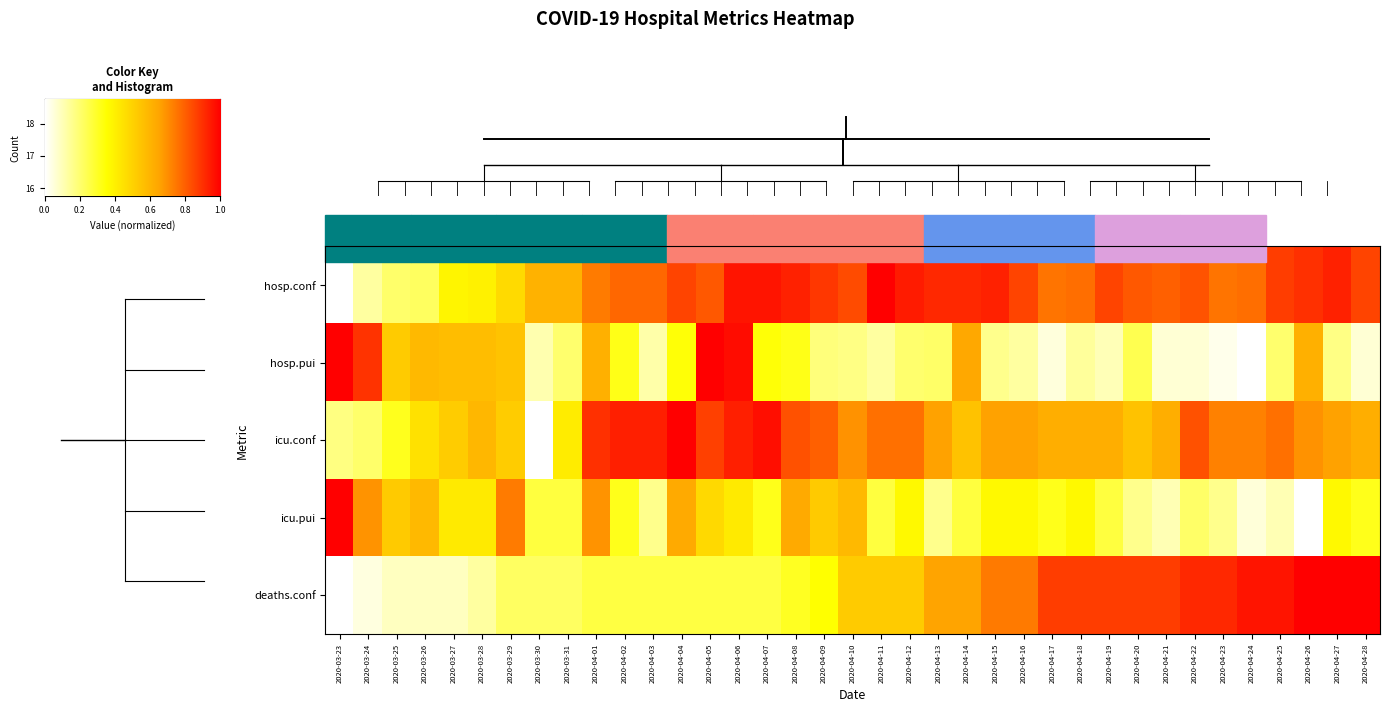

Which series has the largest range (max minus min)?

hosp.conf